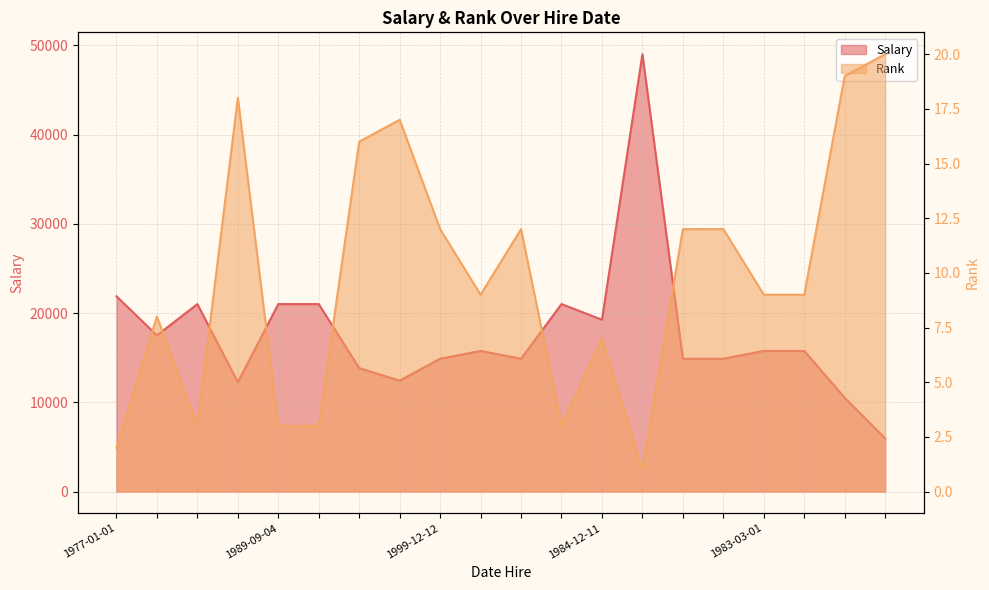

Is the value of Rank at 1979-11-24 greater than the value of Salary at 1977-01-01?

No